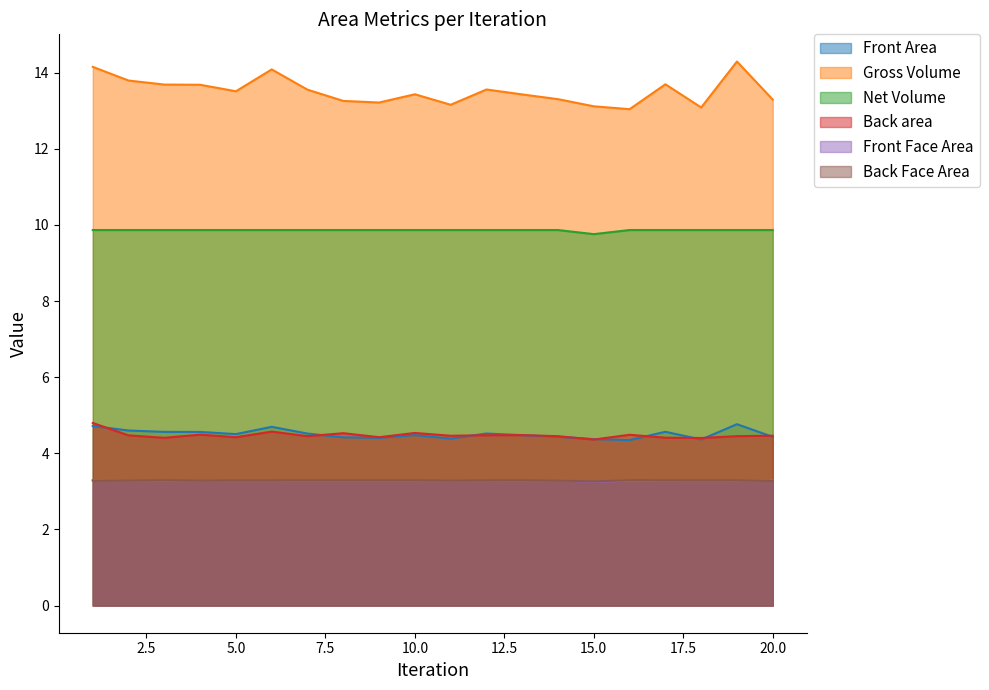

What is the spread (max minus min) of values at 16?

9.8